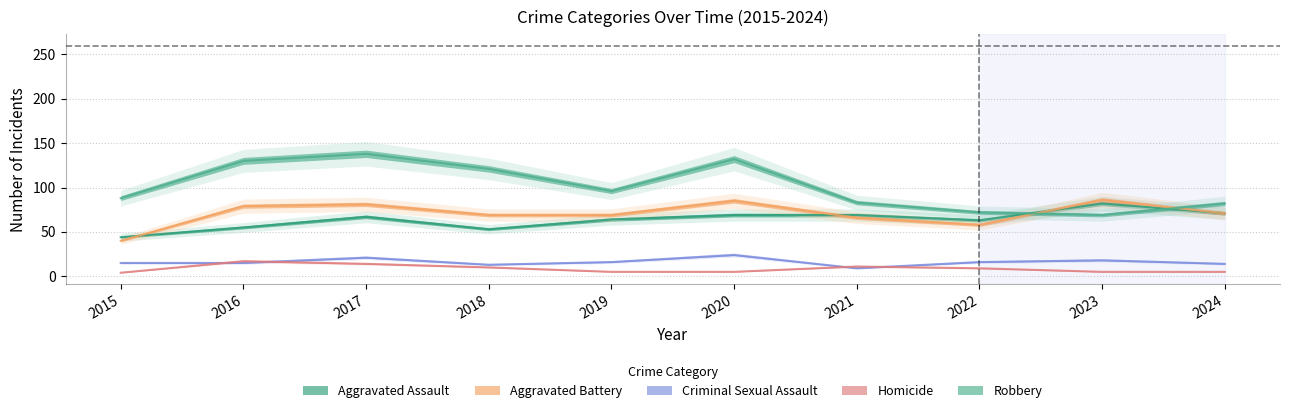

Reading right to left, extract all data points from this chart.

Aggravated Assault: 71	82	63	69	69	64	53	67	55	44
Aggravated Battery: 71	86	58	66	85	69	69	81	79	40
Criminal Sexual Assault: 14	18	16	9	24	16	13	21	15	15
Homicide: 5	5	9	11	5	5	10	14	17	4
Robbery: 82	69	72	83	132	96	121	138	130	88